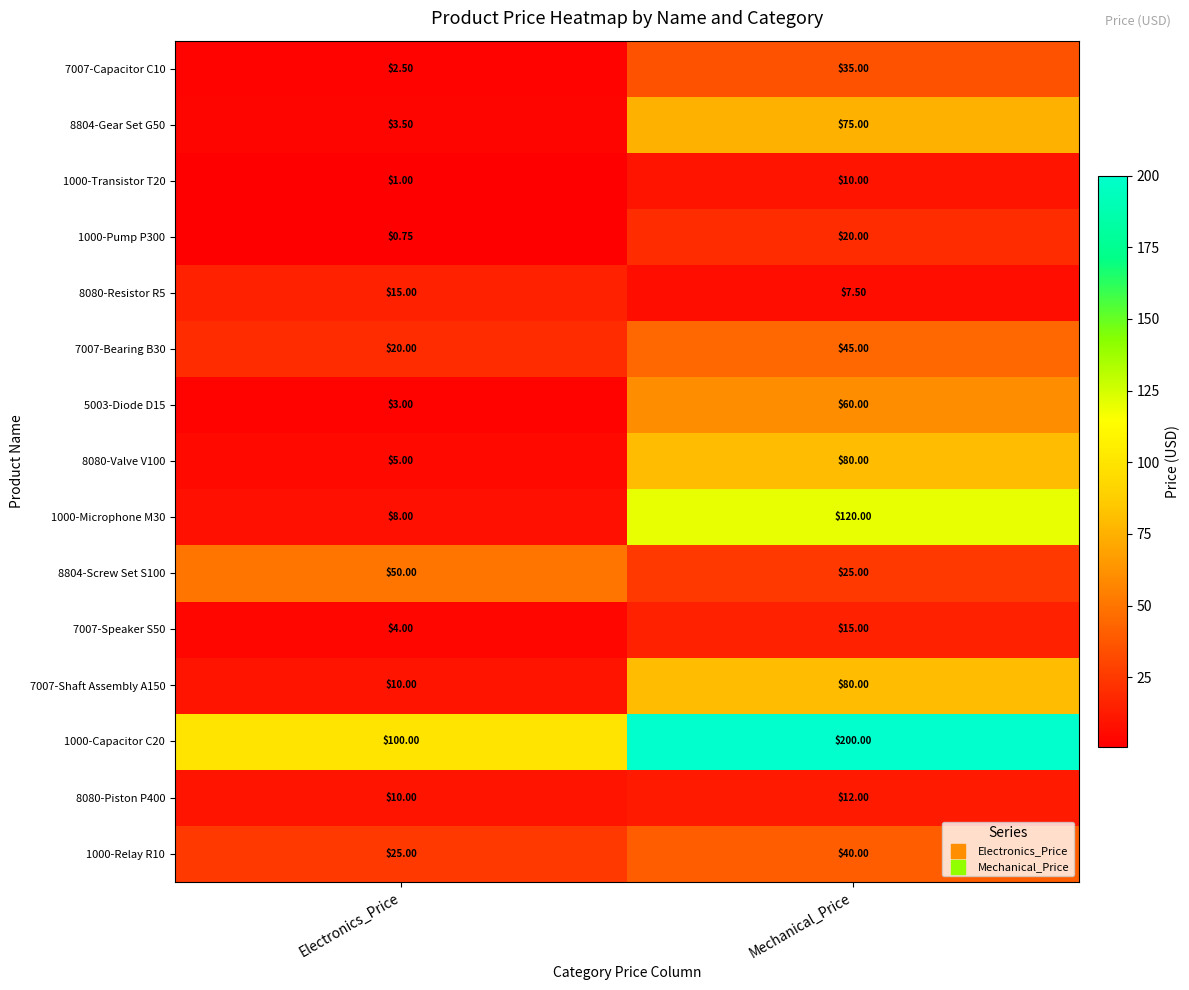

Count the number of data series in this chart.

15